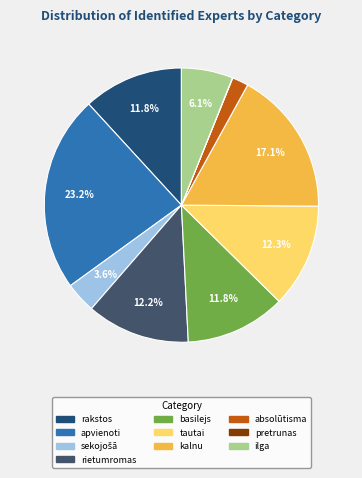

Is it true that rietumromas is 27% of the pie?

False